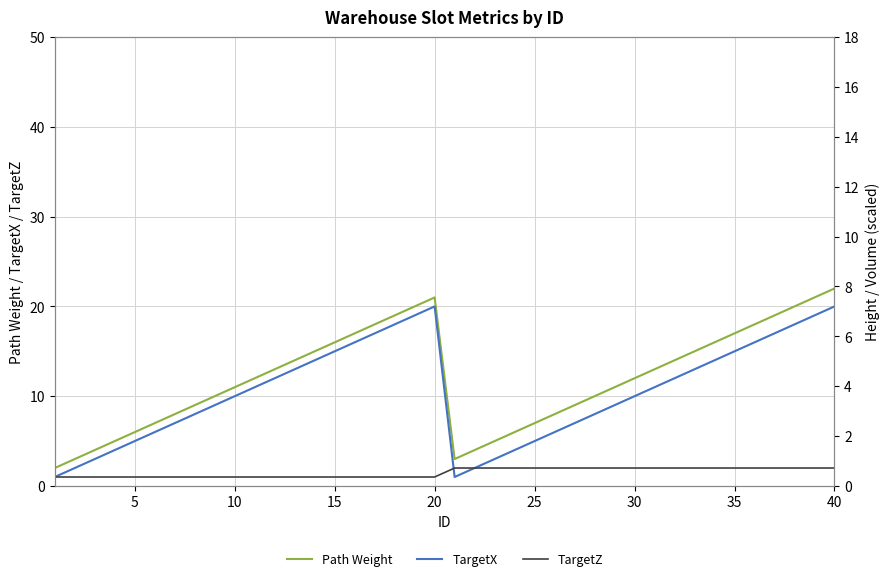

True or false: Path Weight and TargetX cross at least once.

False